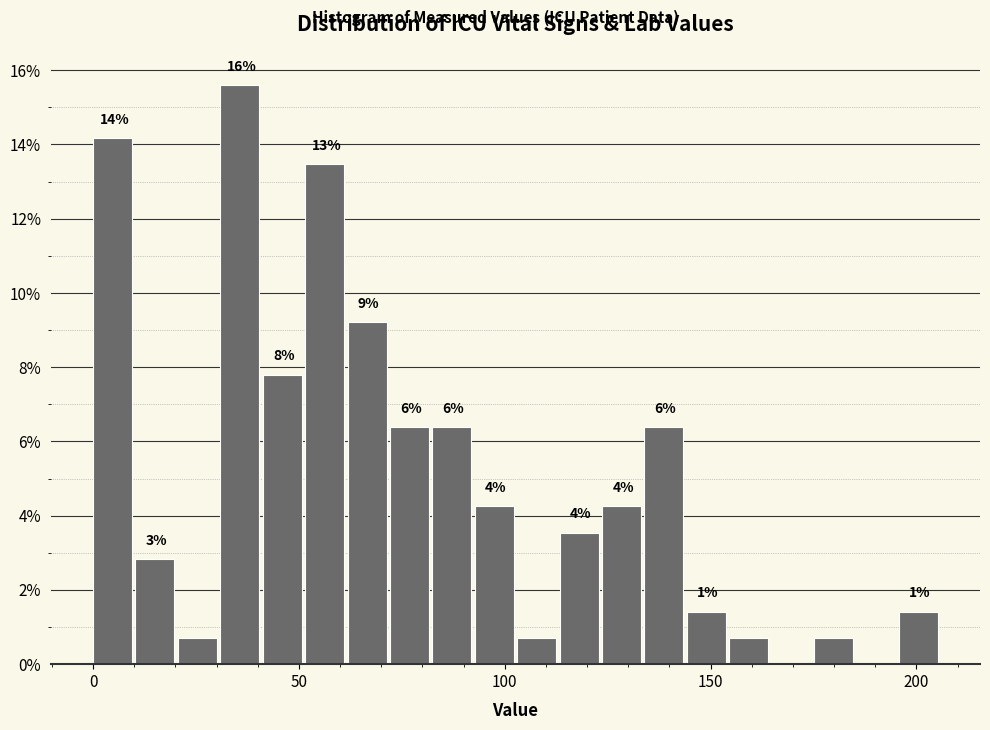

Read against the x-axis, roughly where is the centre of the tallest bar?

35